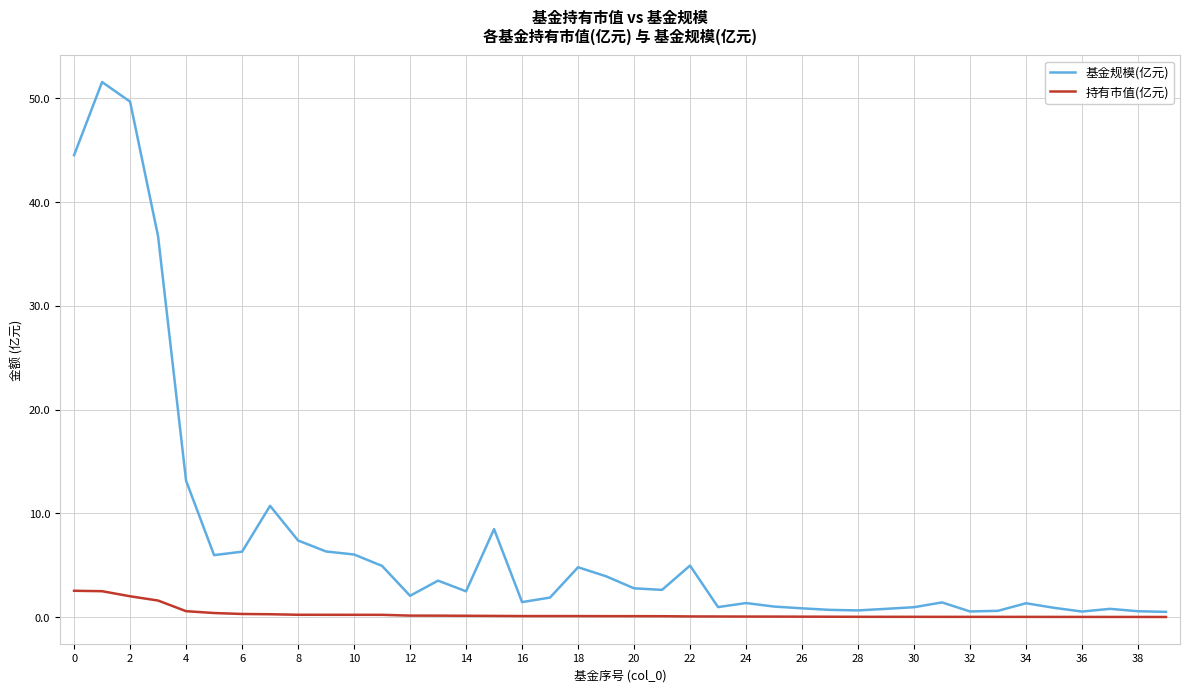

Which series has the largest total across all categories?

基金规模(亿元)